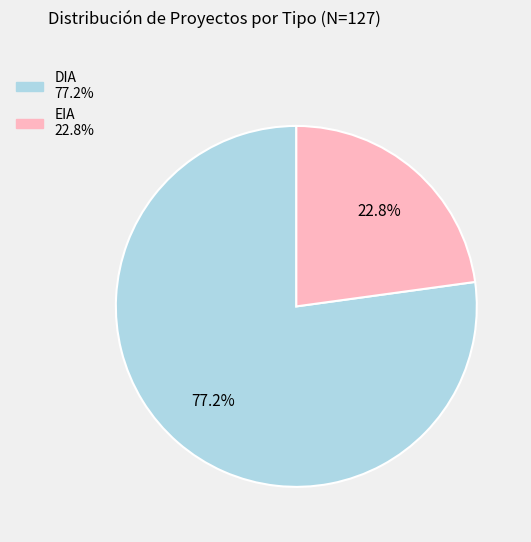

Between DIA and EIA, which is larger?

DIA